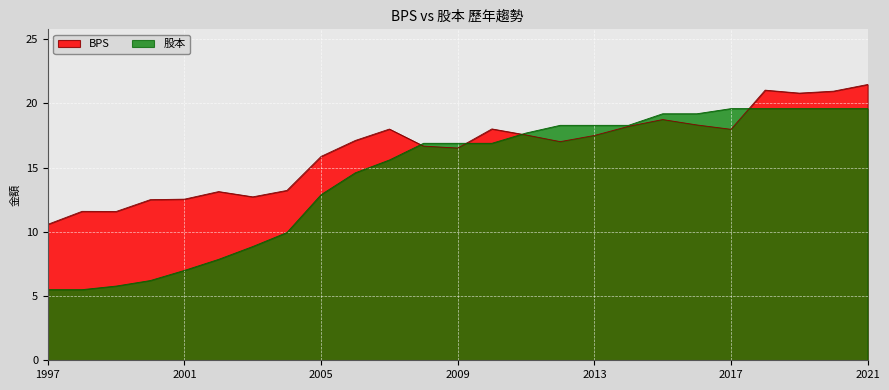

What are all the series names shown in the legend?

BPS, 股本